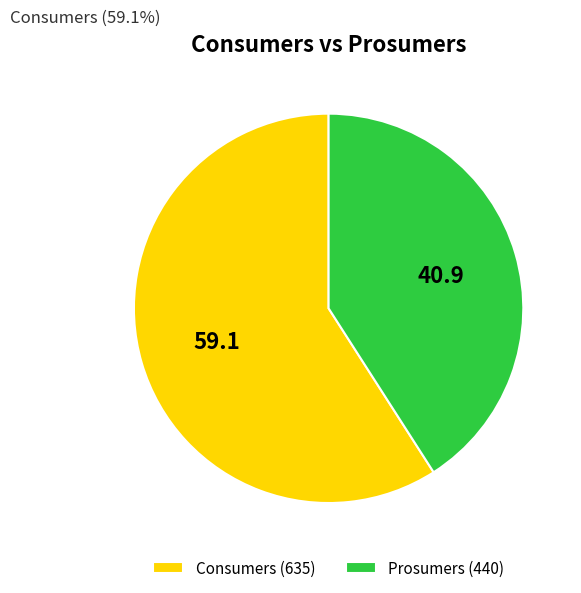

Between Consumers (635) and Prosumers (440), which is larger?

Consumers (635)